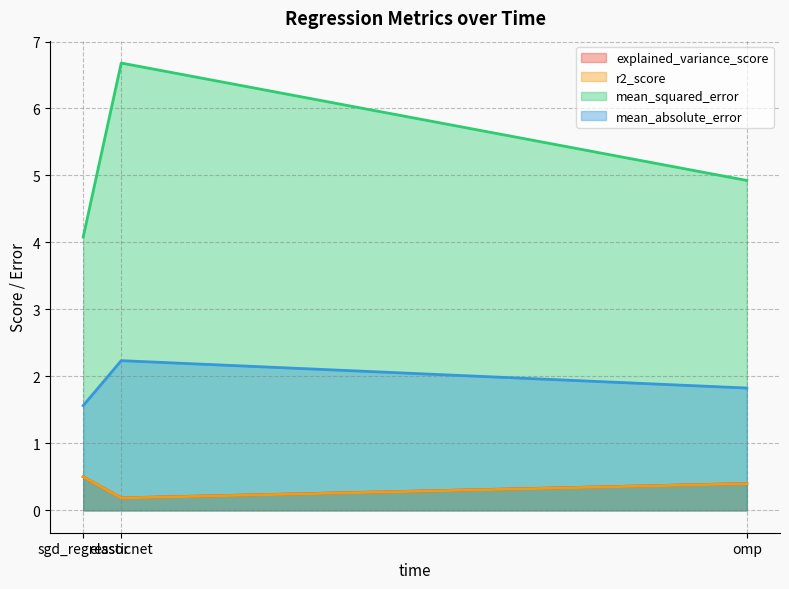

Which series has the widest spread of values?

mean_squared_error